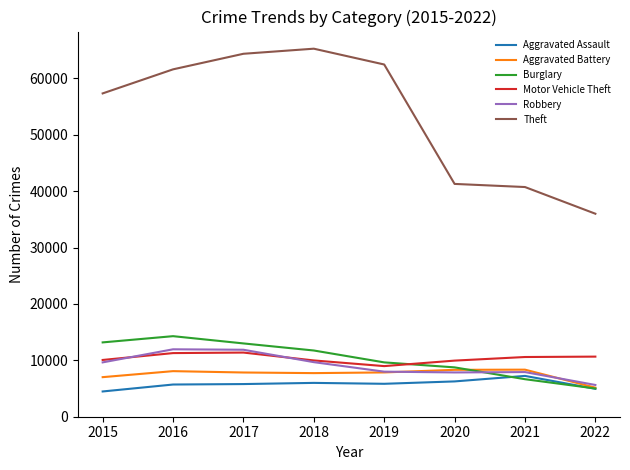

Is this an area chart (filled region under the line)?

No